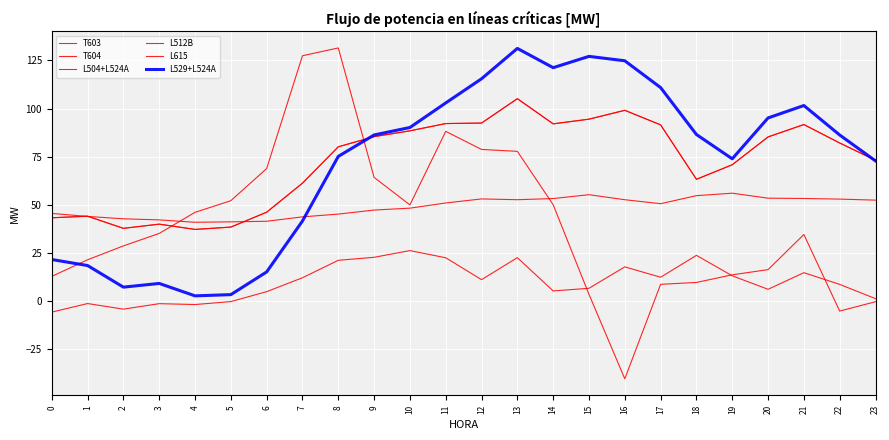

True or false: T604 and L512B cross at least once.

True